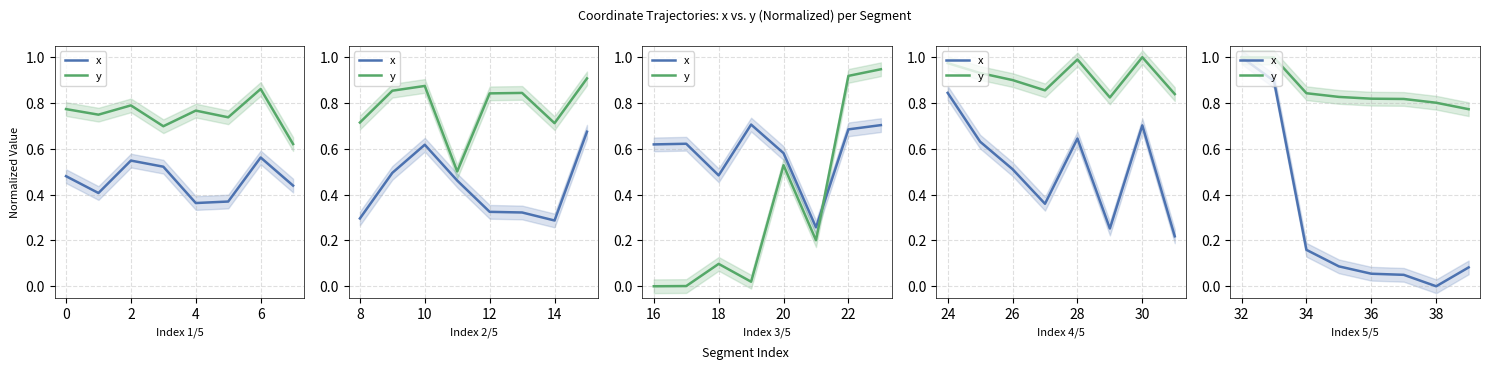

What is the value of the x point at the 8th from the left?

0.1